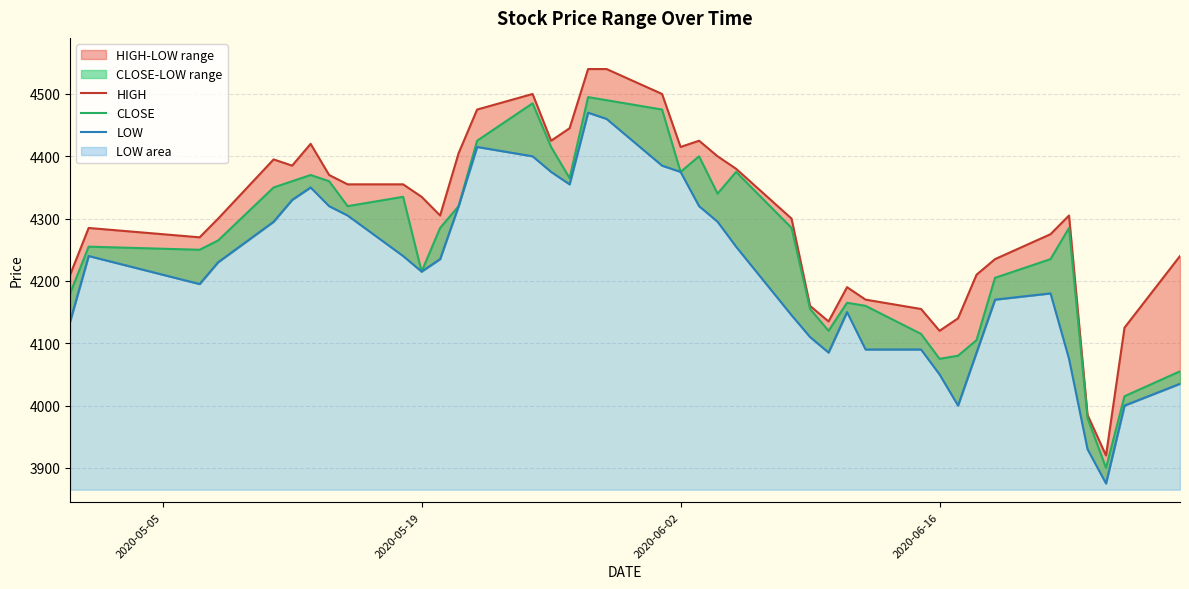

True or false: CLOSE and HIGH intersect in this chart.

False